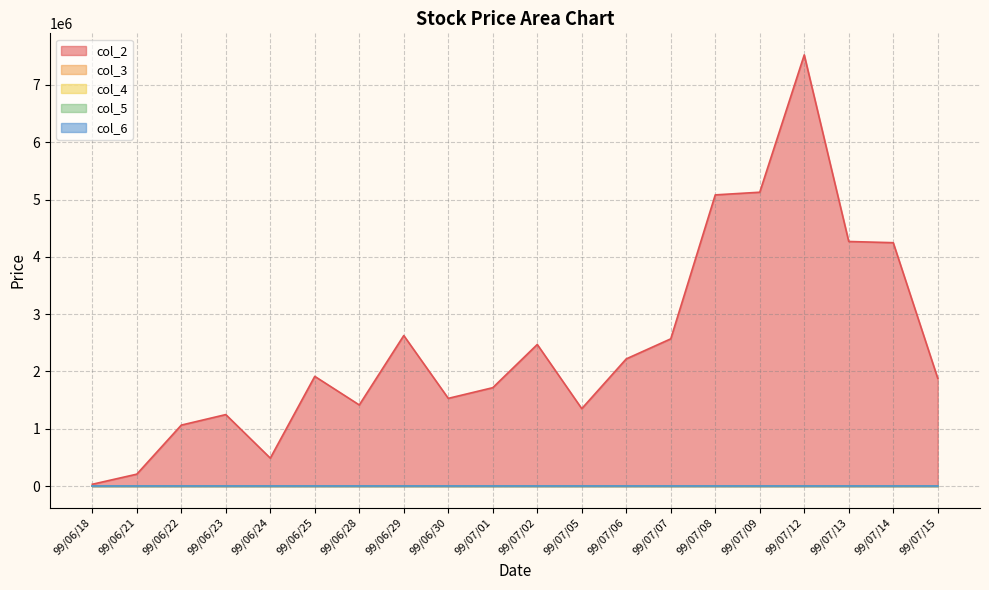

What is the difference between the col_3 values at 99/07/05 and 99/06/28?

0.5